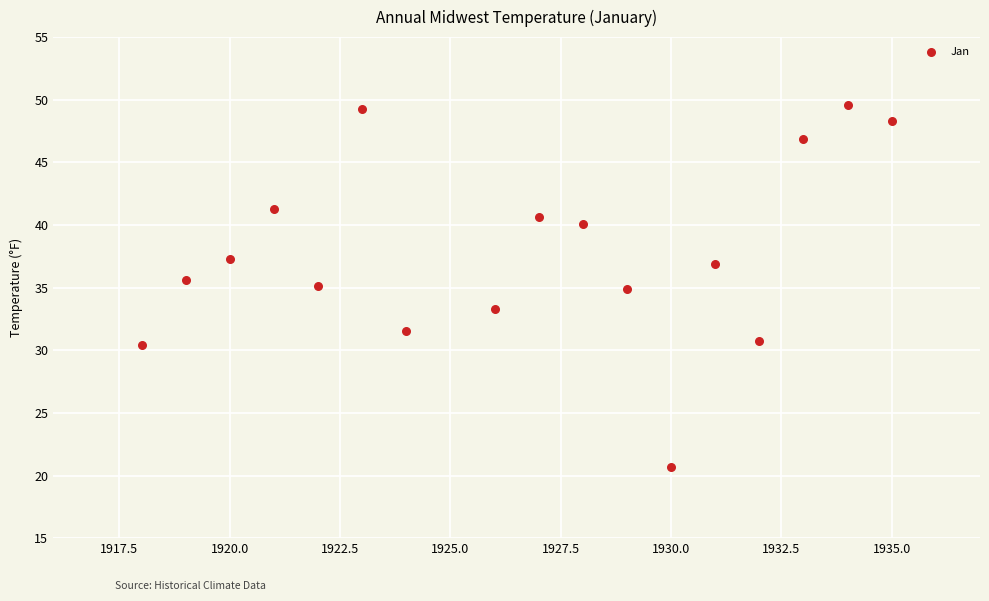

What is the range of Y values (max minus min)?

28.9